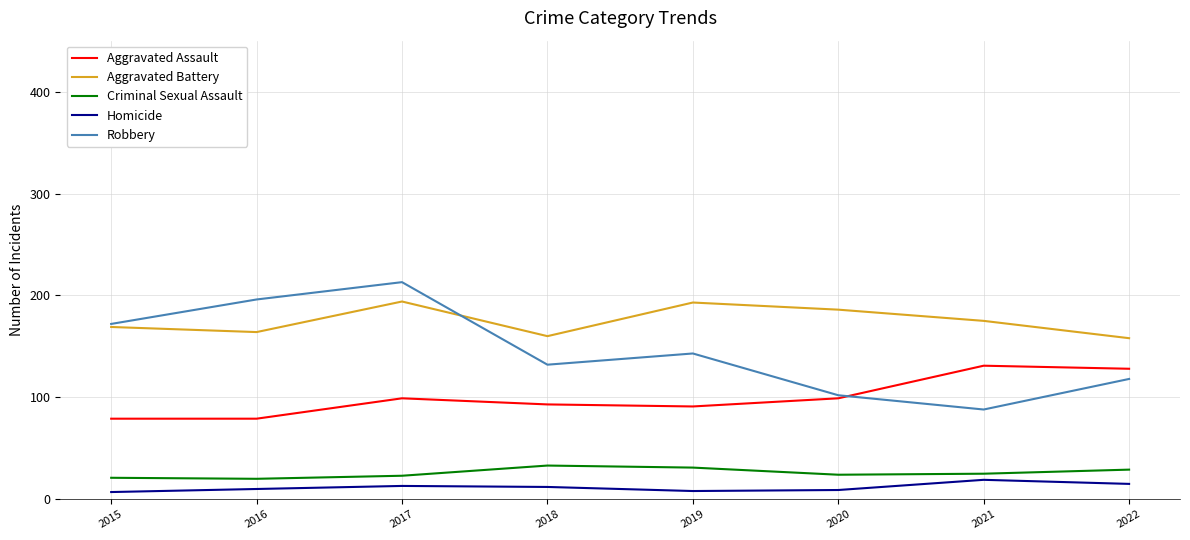

What is the difference between the second highest and second lowest values in the Homicide series?

7